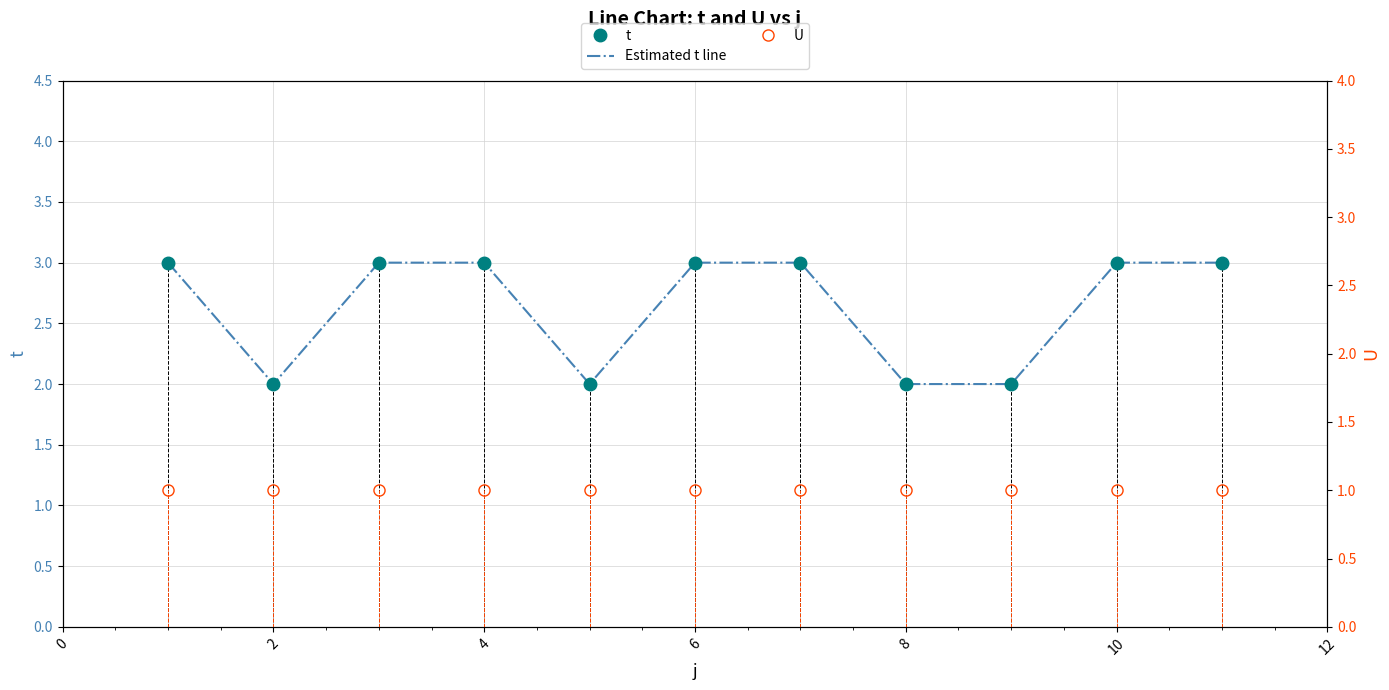

How many series are shown in this chart?

3